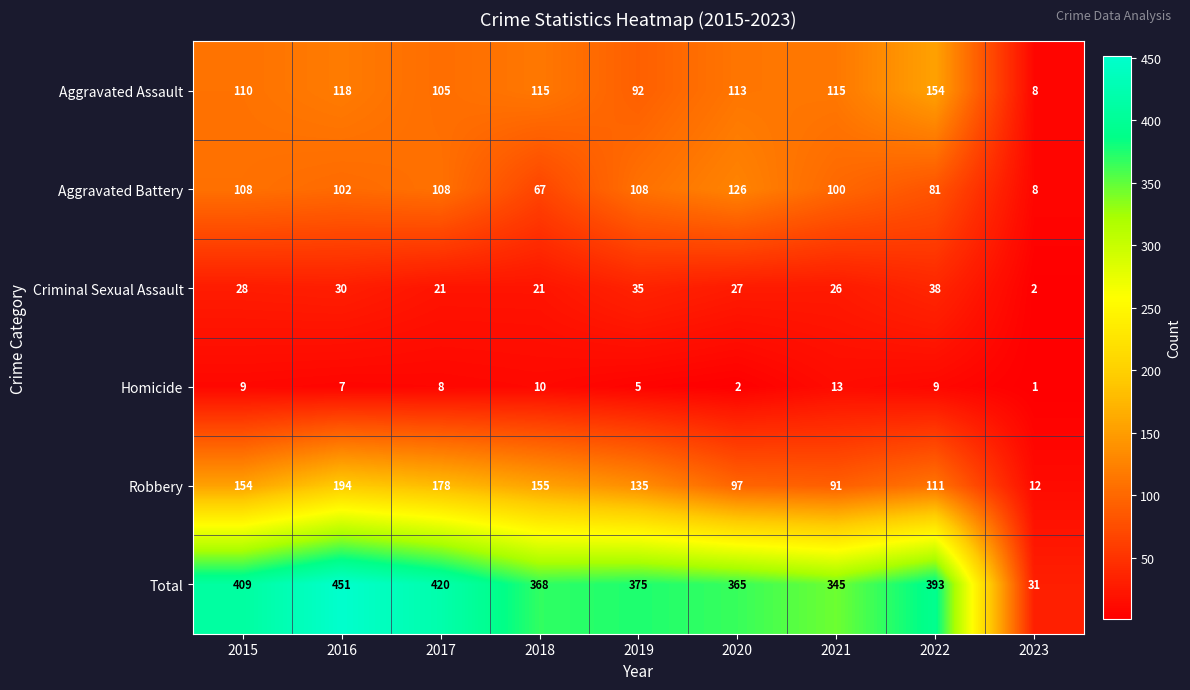

Between 2022 and 2023, which series saw the biggest shift?

Total